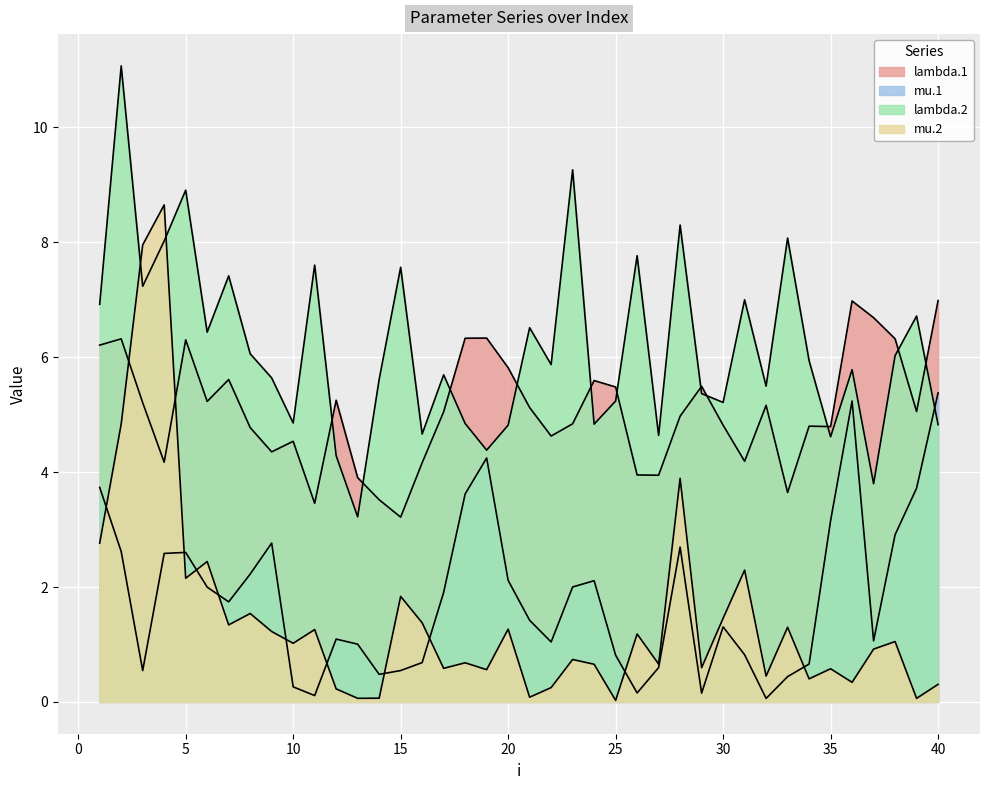

Does the chart display data point markers on the line(s)?

No